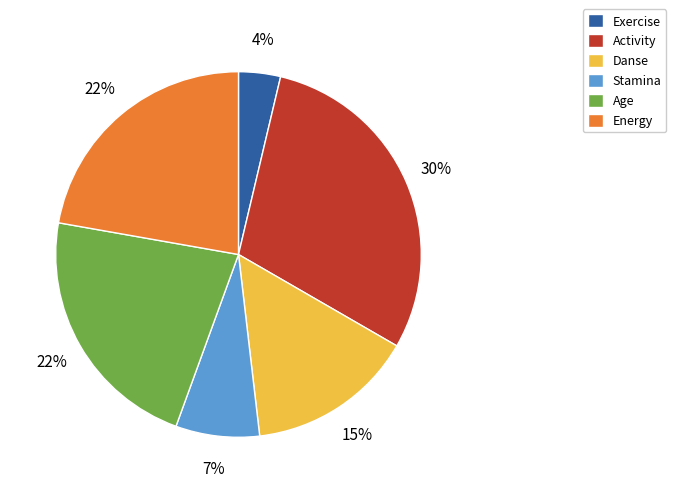

What is the ratio of the value at Age to the value at Danse?

1.5